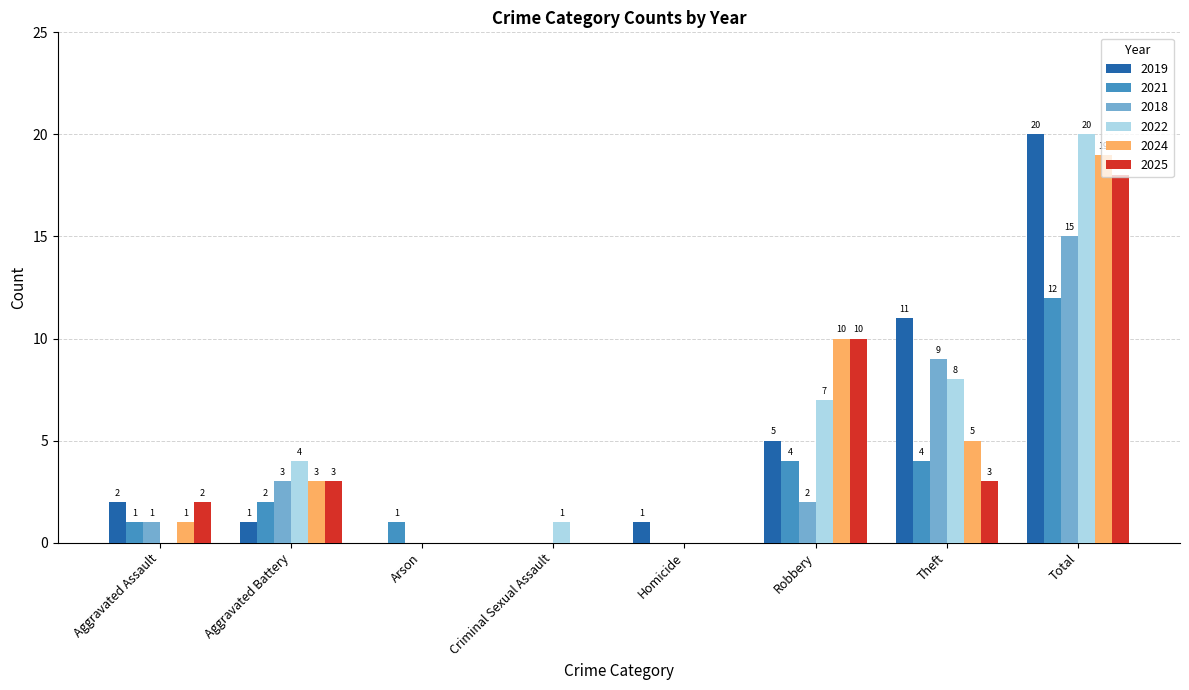

At which label does 2018 first exceed 2?

Aggravated Battery